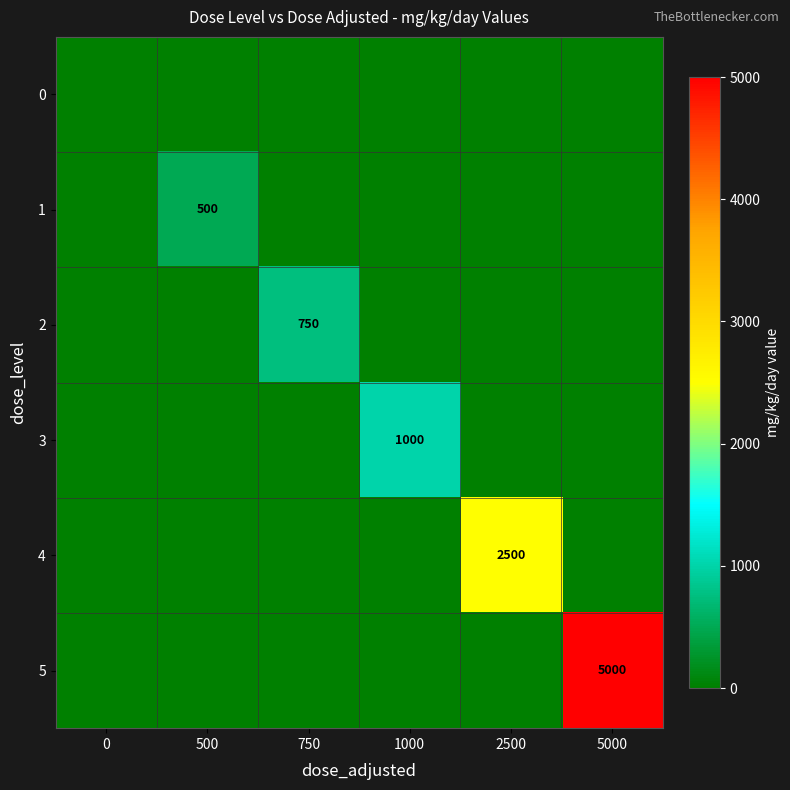

At how many categories does at least one series exceed 1055?

2